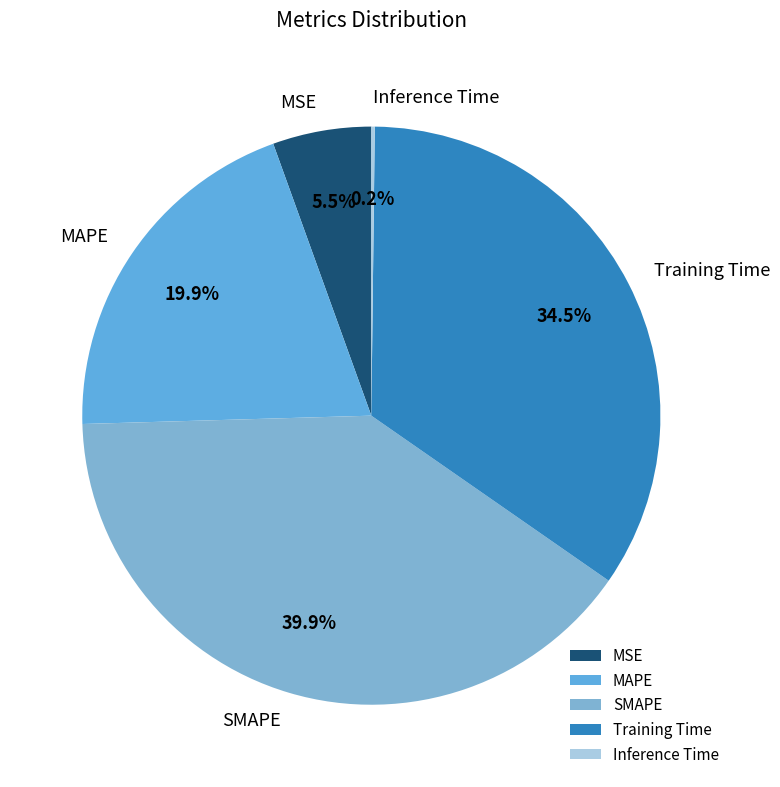

How much of the chart is everything except Training Time?

65.5%